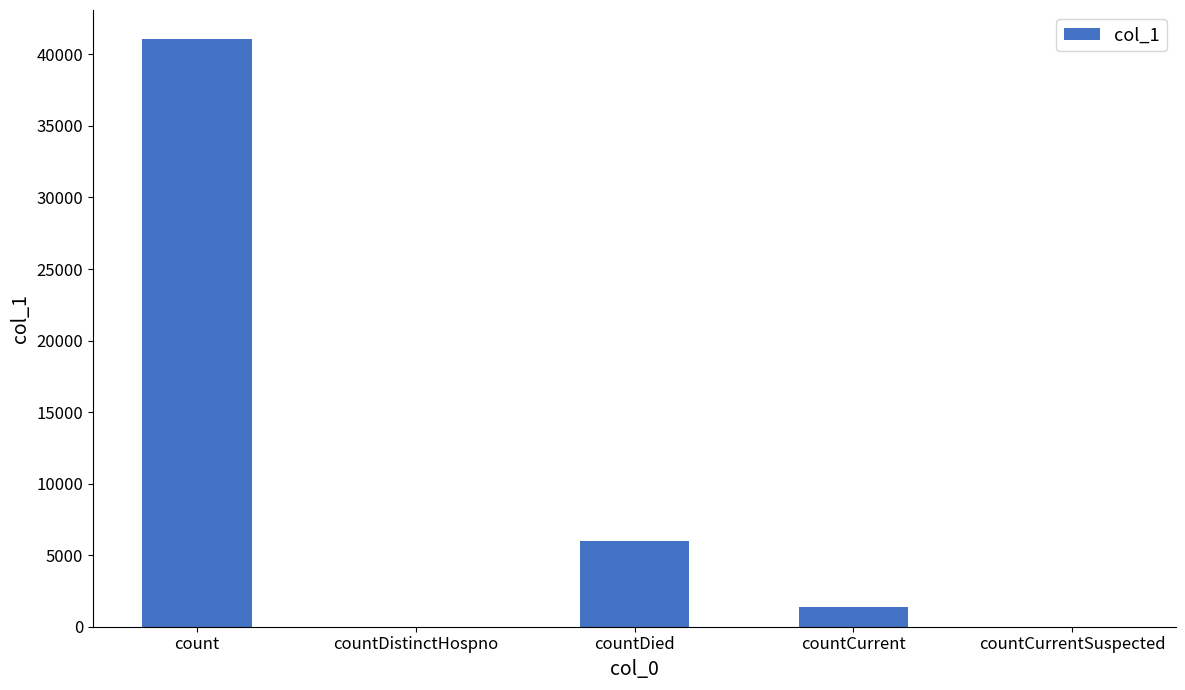

What is the change in value from count to countCurrentSuspected?

-41051